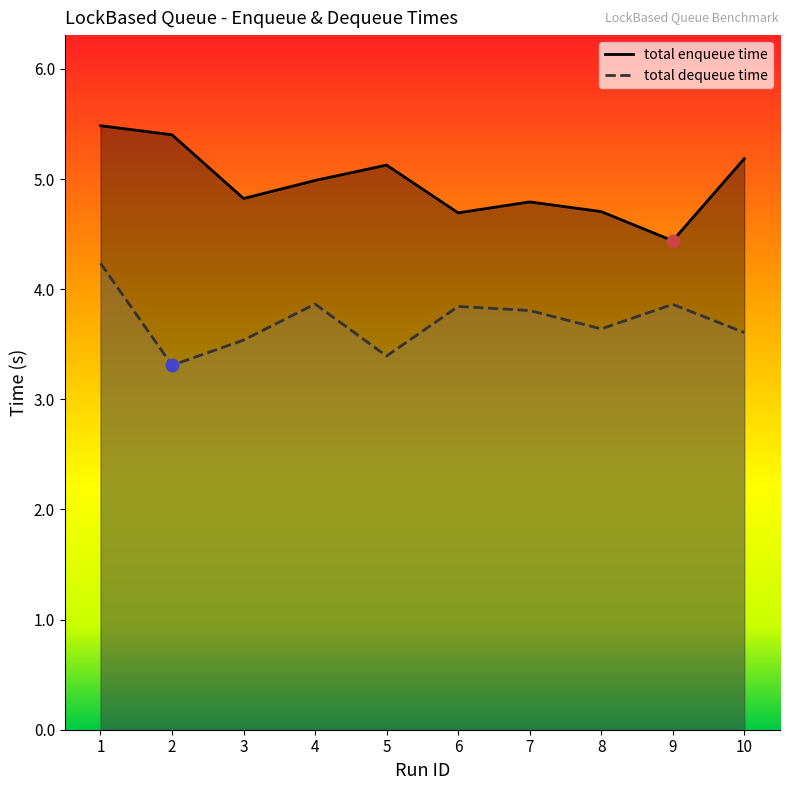

Which series reaches the maximum Y coordinate?

total enqueue time